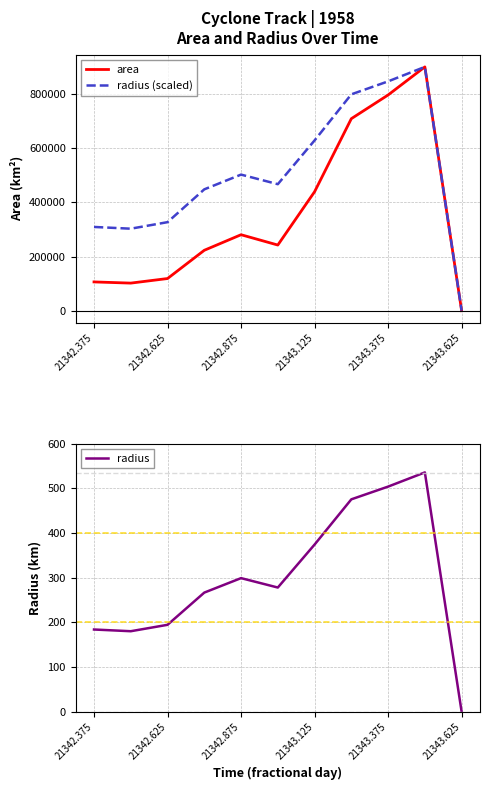

At which label does radius (scaled) first exceed 467334?

21342.875